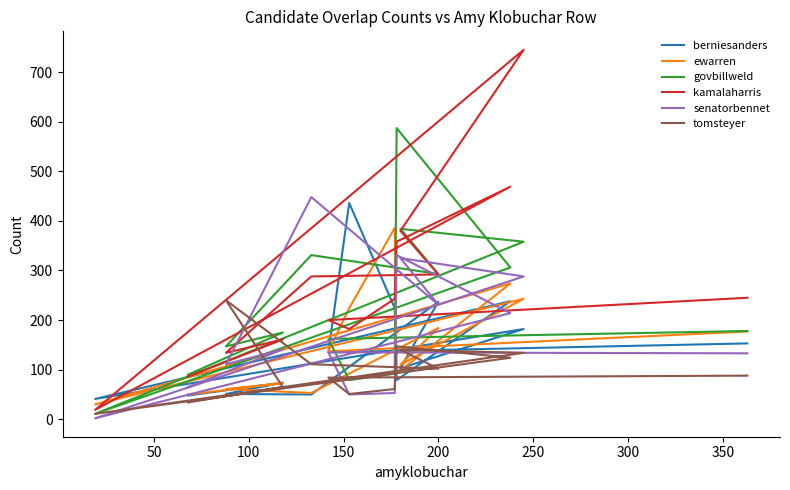

Which series has the largest total across all categories?

kamalaharris